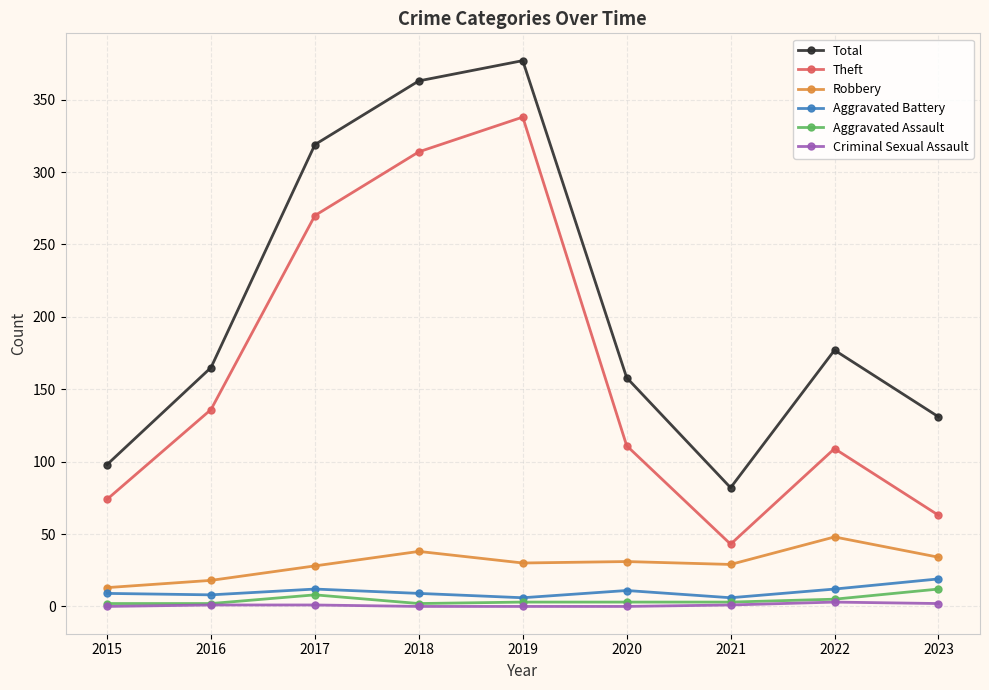

Does the chart display data point markers on the line(s)?

Yes